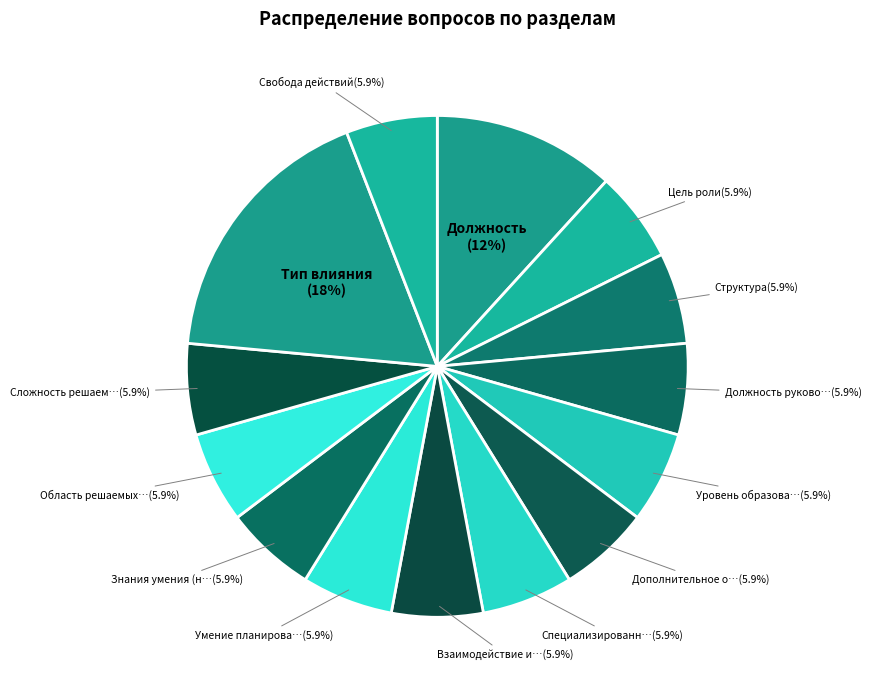

To the nearest percent, what is the difference between the largest and smallest slice percentages?

12%